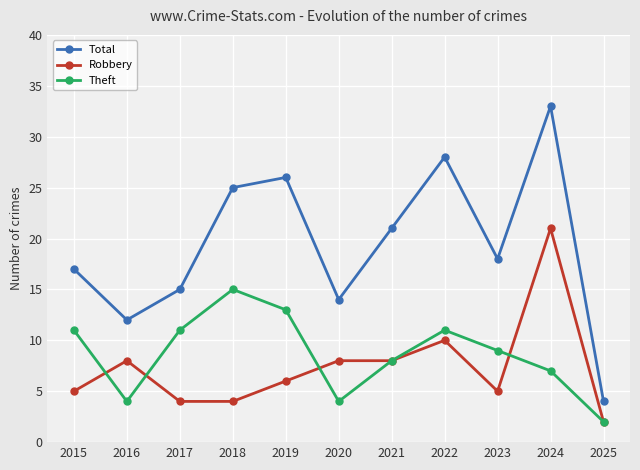

Which series has the largest total across all categories?

Total